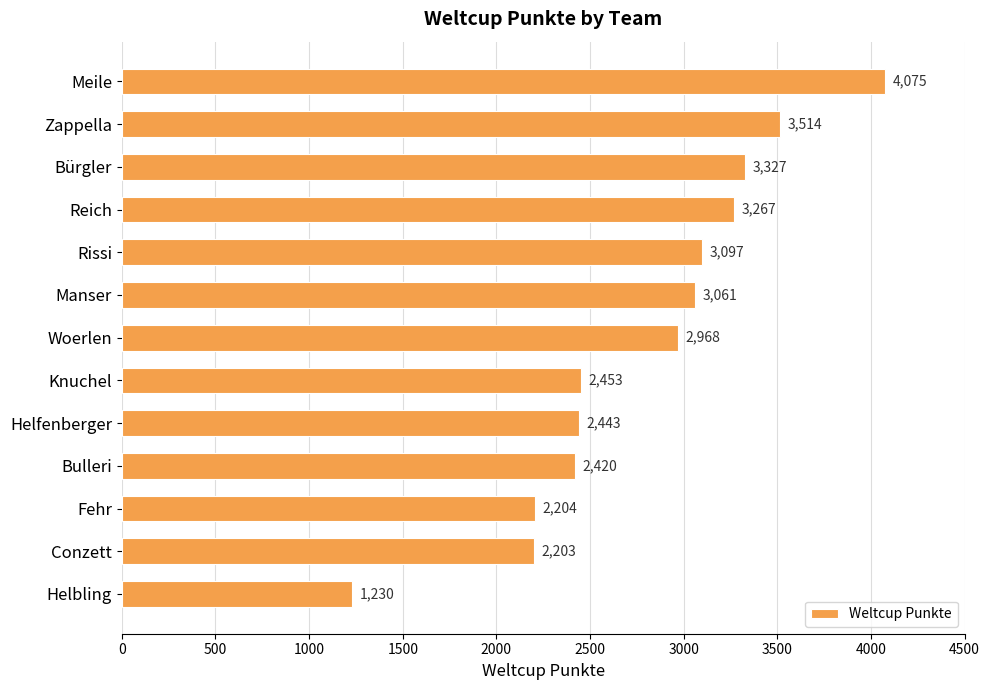

Are the bars horizontal?

Yes